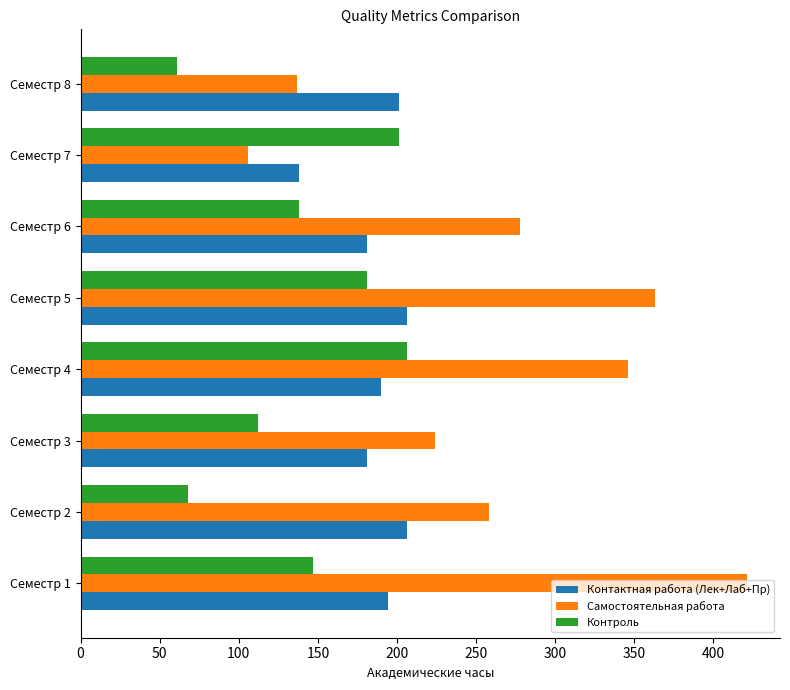

The value of Самостоятельная работа at Семестр 5 is 363. True or false?

True